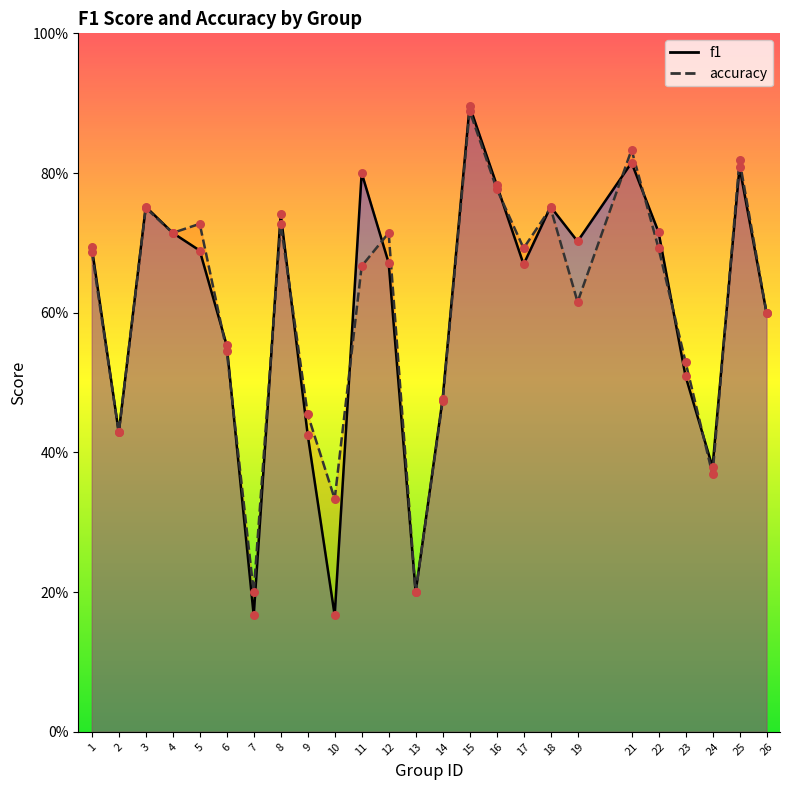

Which series has the largest total across all categories?

accuracy